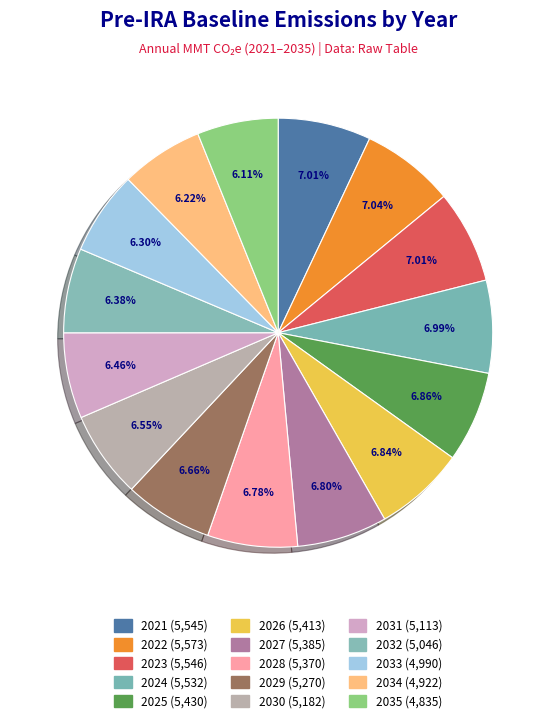

Which has a higher value, 2029 or 2033?

2029